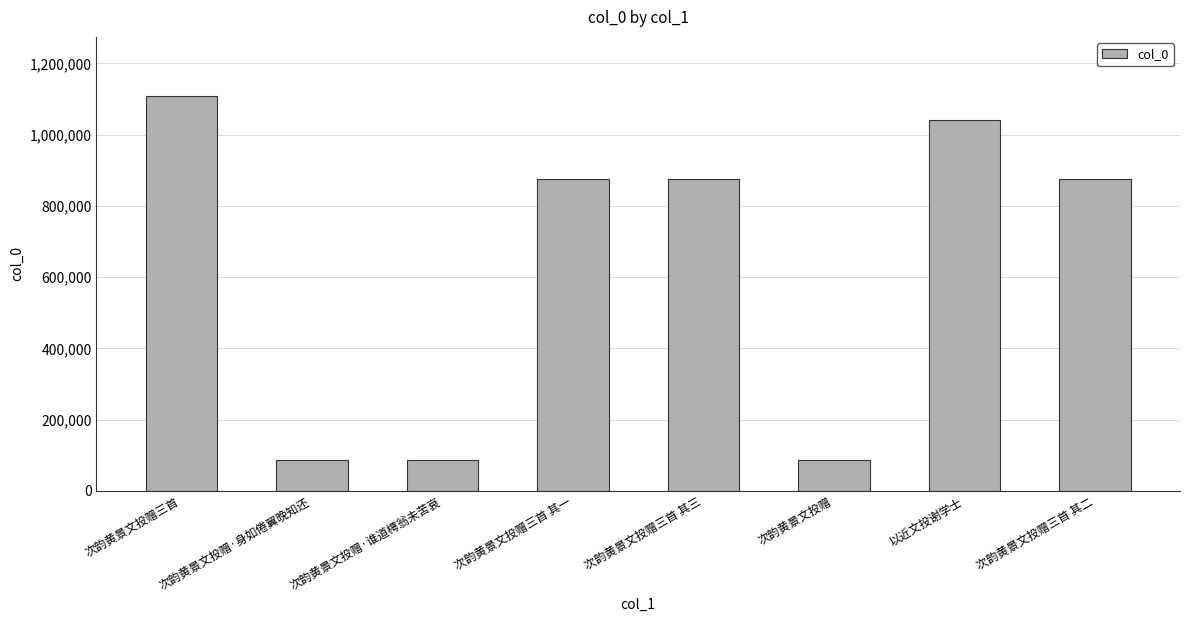

What is the change in value from 次韵黄景文投赠三首 其一 to 次韵黄景文投赠?

-789669